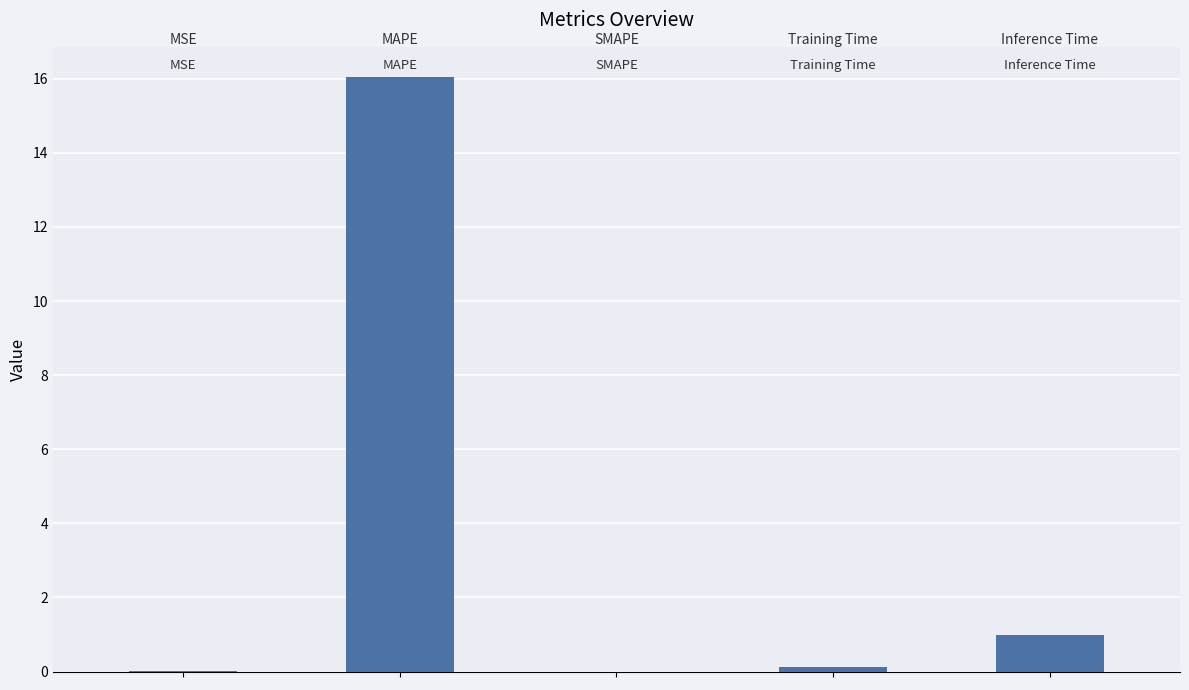

What is the sum of all values?

17.2